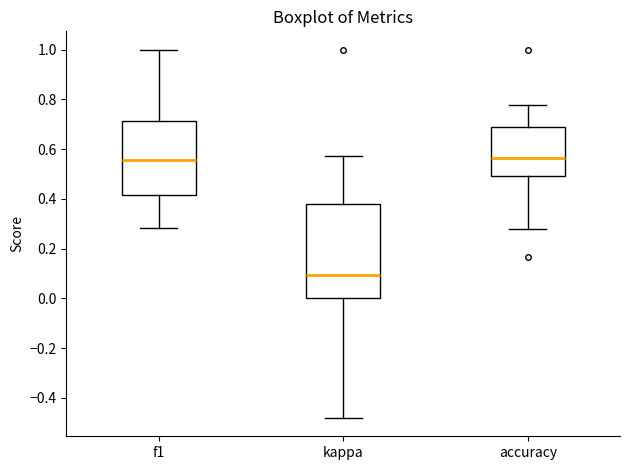

Where is the upper edge of the box for kappa on the y-axis? The values are not printed on the chart, so give them approximately, as read against the axis.

0.38